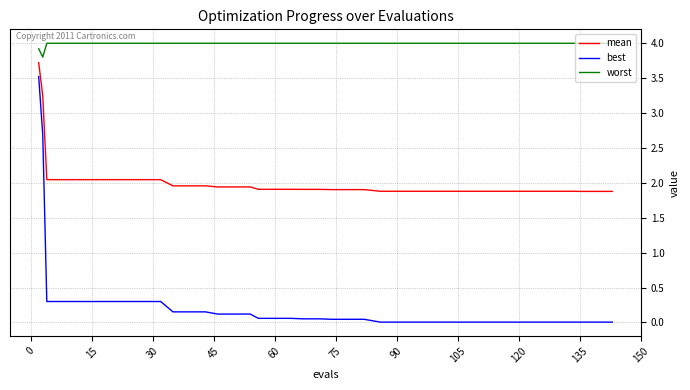

Which series has the largest total across all categories?

worst